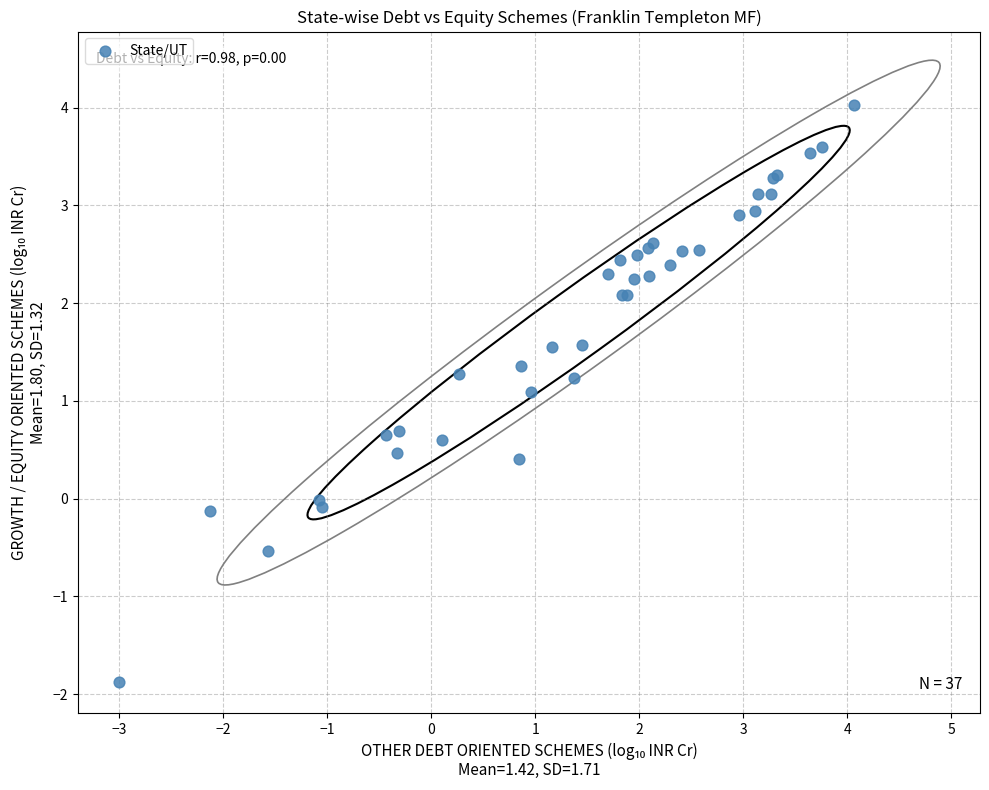

What Y value in the scatter plot is closest to 1?

1.1